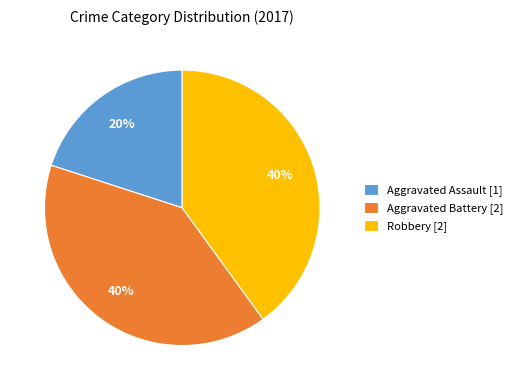

To the nearest percent, what percentage of the pie is Robbery [2]?

40%